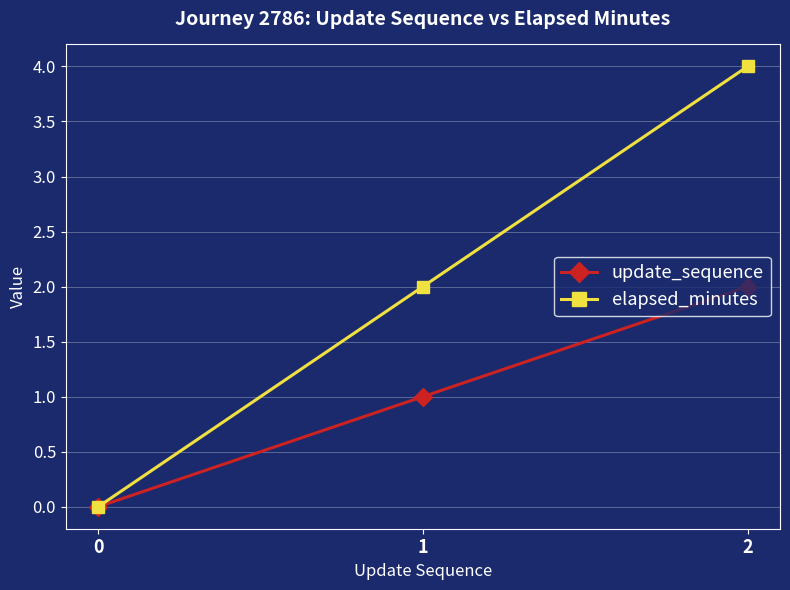

The value of update_sequence at 2 is 2. True or false?

True